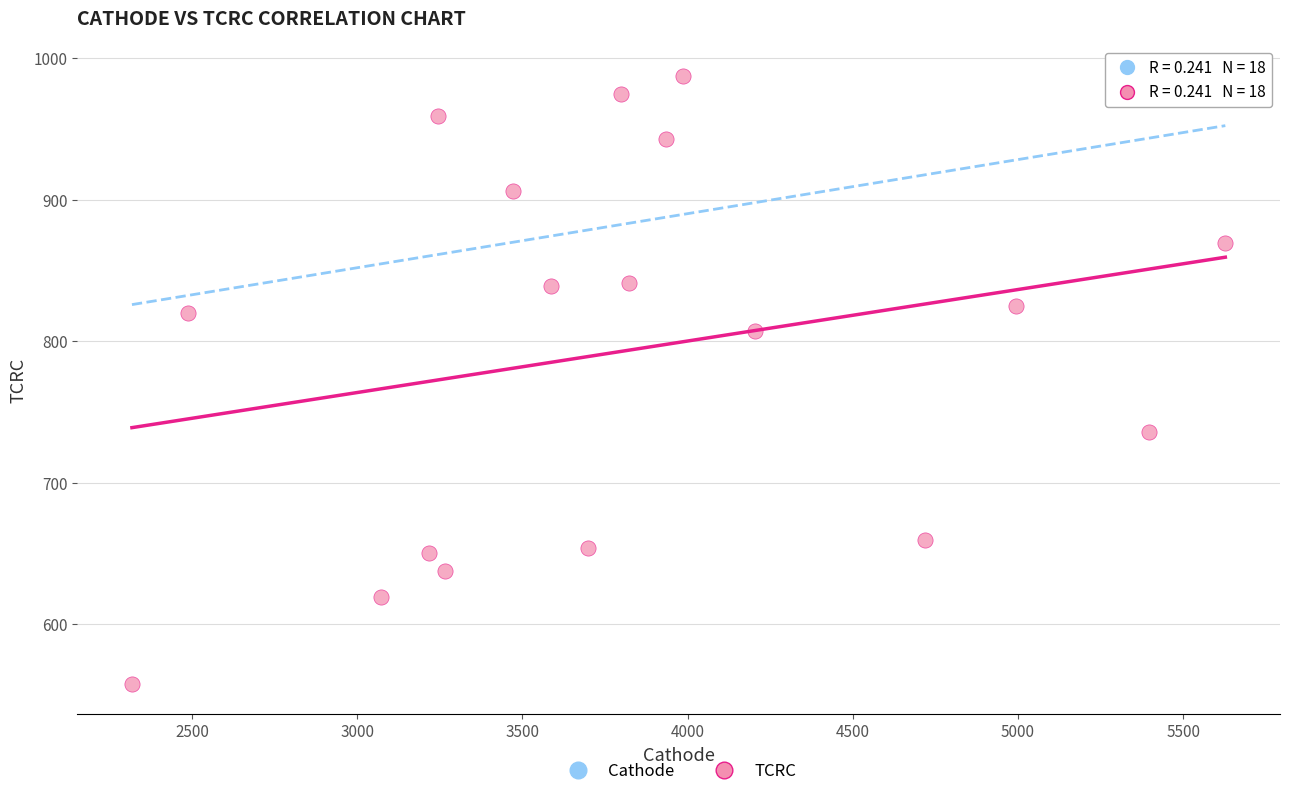

What is the range of Y values (max minus min)?

429.5